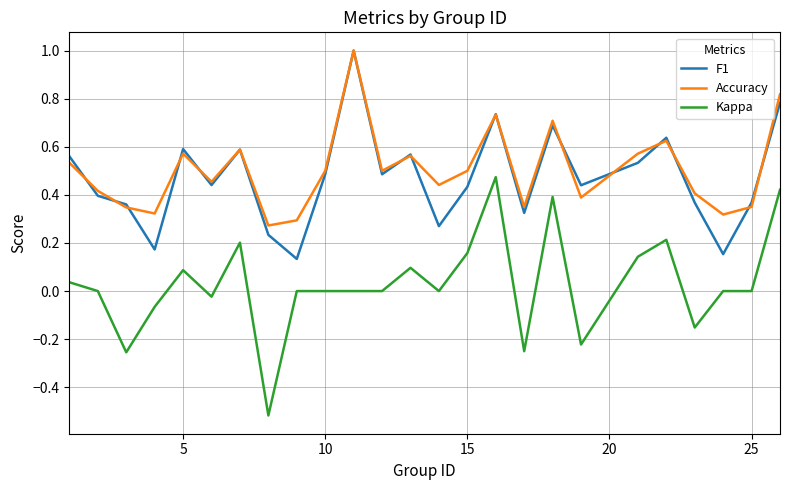

True or false: Accuracy and Kappa cross at least once.

False